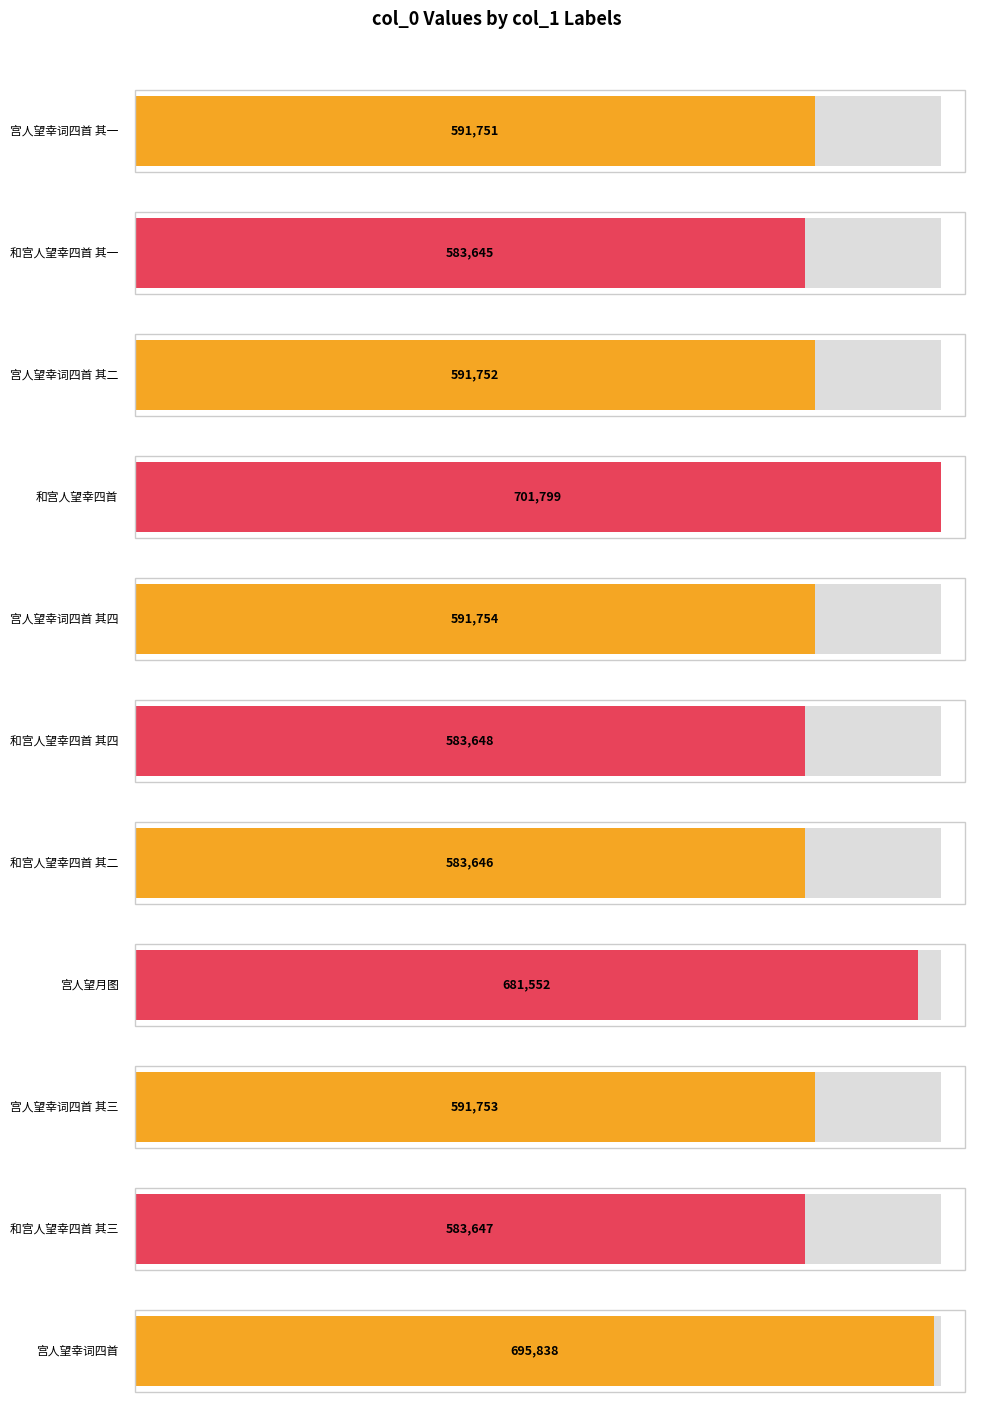

Reading left to right, list all the values displayed in this chart.

宫人望幸词四首 其一=591751	和宫人望幸四首 其一=583645	宫人望幸词四首 其二=591752	和宫人望幸四首=701799	宫人望幸词四首 其四=591754	和宫人望幸四首 其四=583648	和宫人望幸四首 其二=583646	宫人望月图=681552	宫人望幸词四首 其三=591753	和宫人望幸四首 其三=583647	宫人望幸词四首=695838